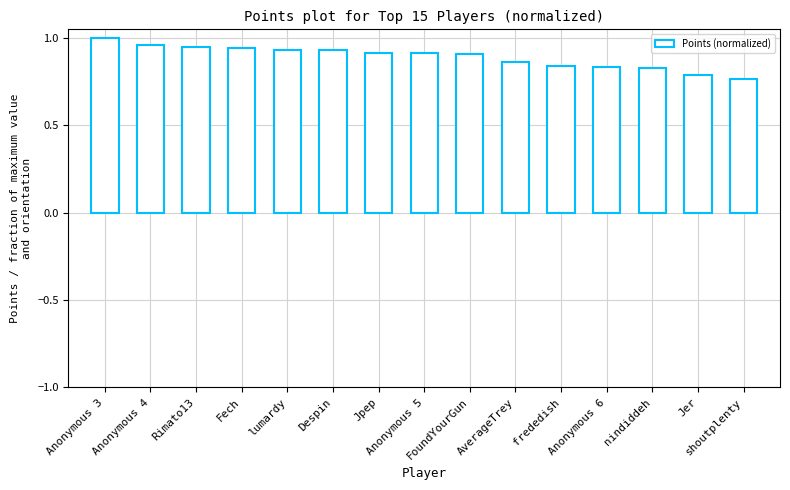

The value at Despin is 0.9. True or false?

True